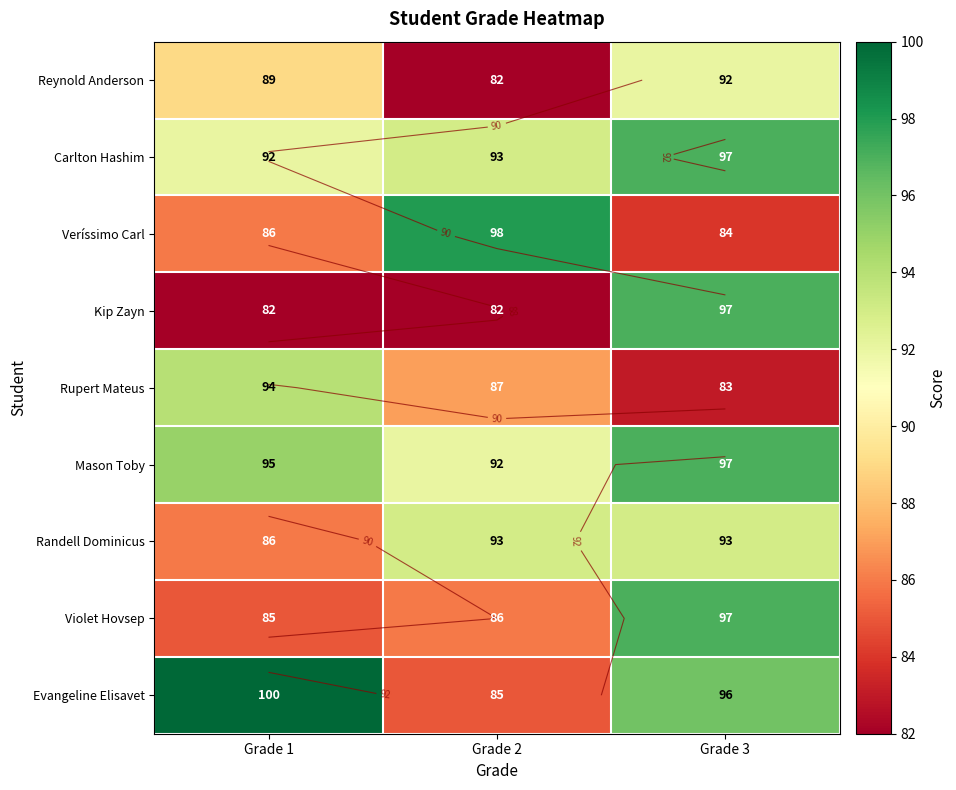

What is the sum of the Carlton Hashim values at Grade 3 and Grade 1?

189